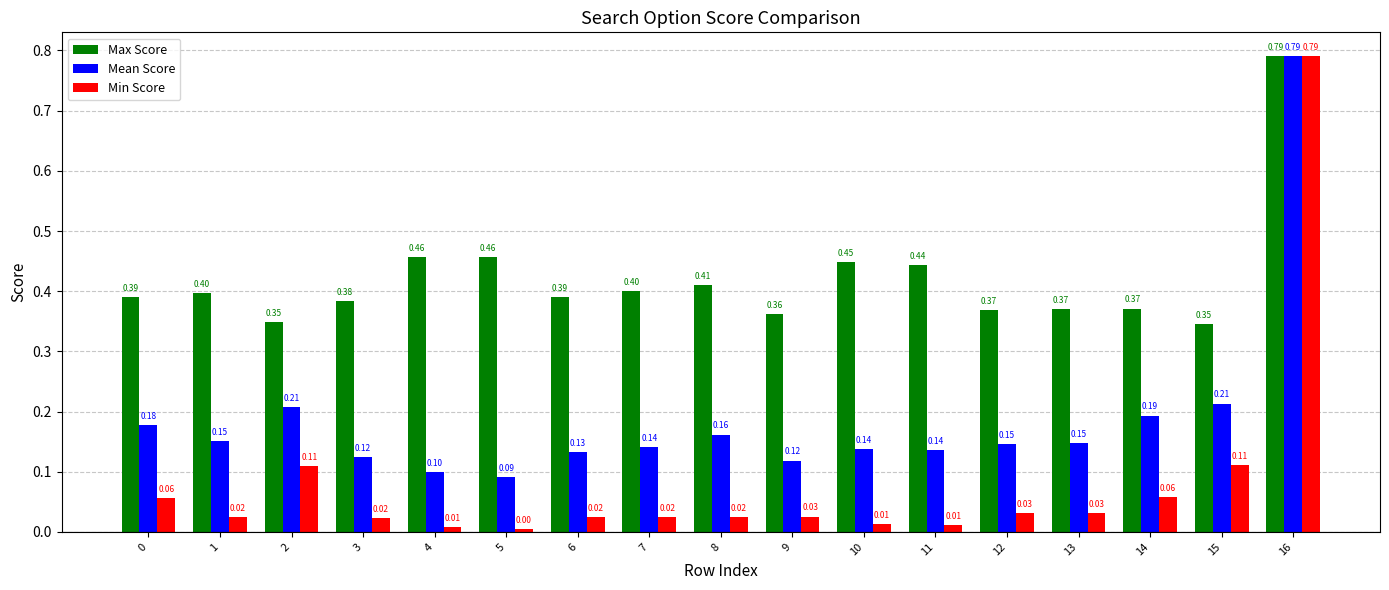

How many groups of bars are there?

17